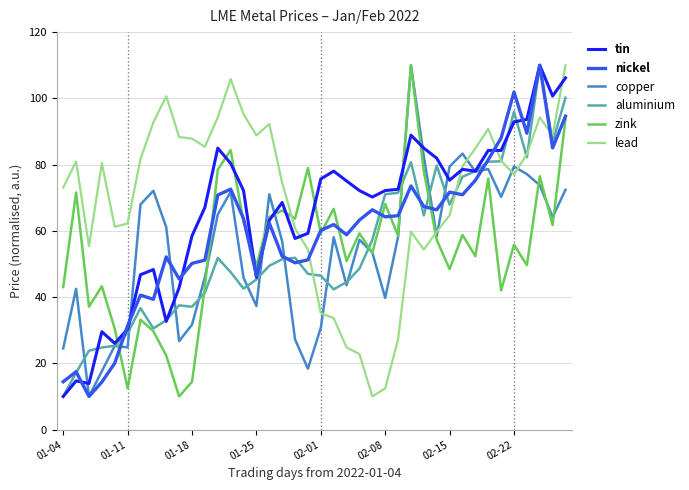

What are all the series names shown in the legend?

tin, nickel, copper, aluminium, zink, lead